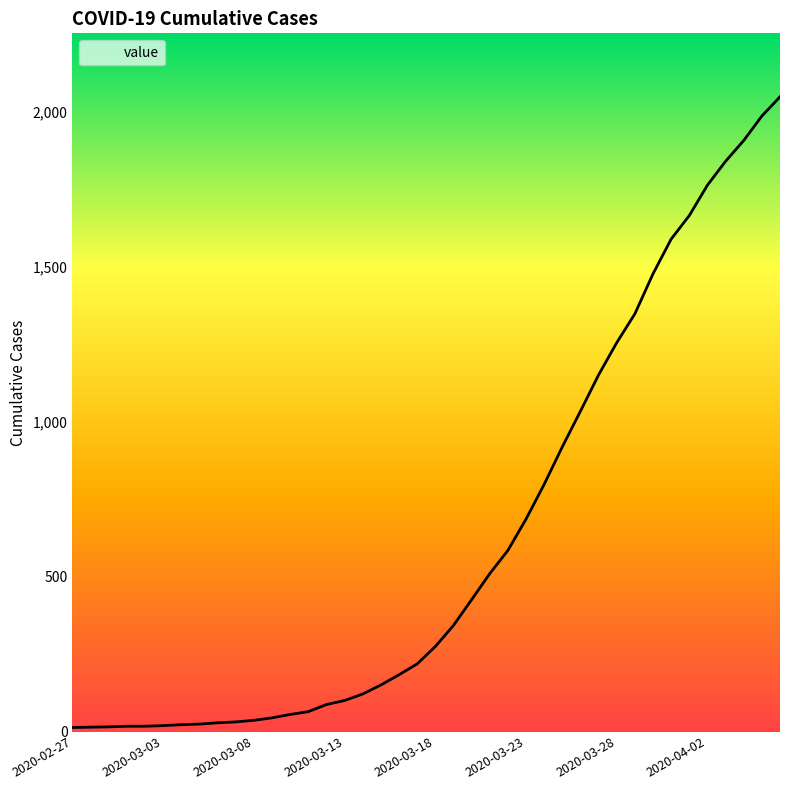

What is the sum of all values?

24843